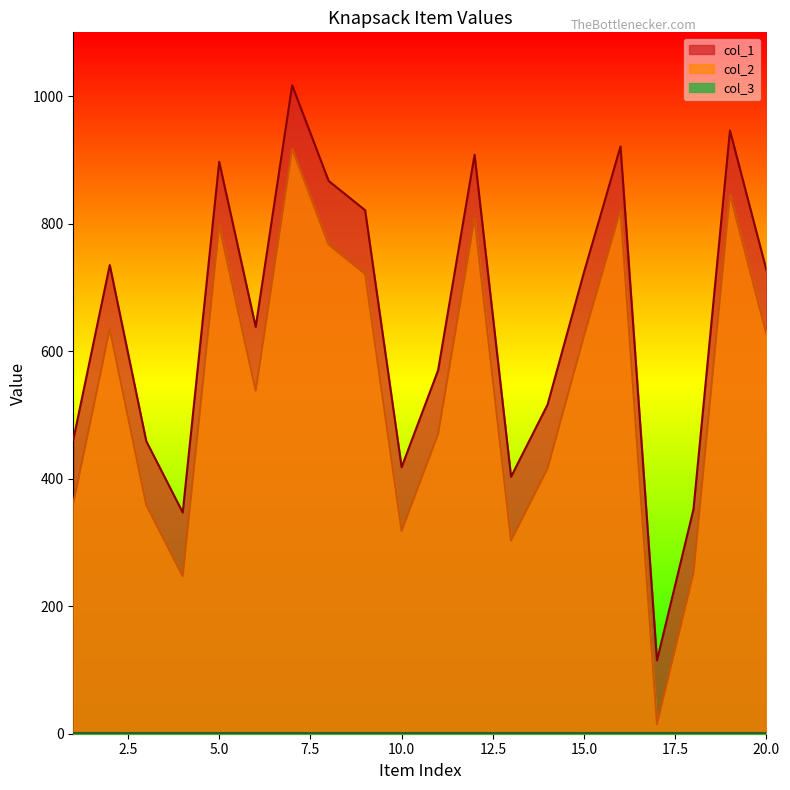

At which category is the sum across all series the highest?

7